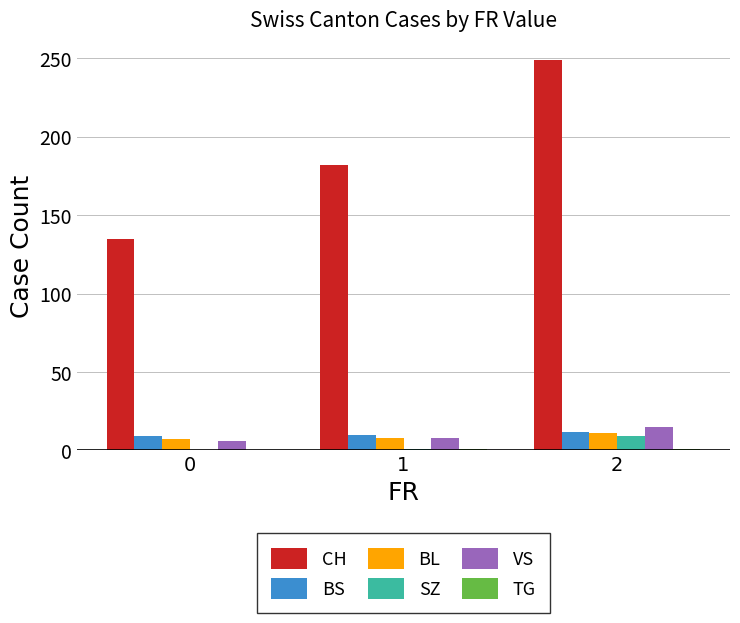

What is the spread (max minus min) of values at 2?

248